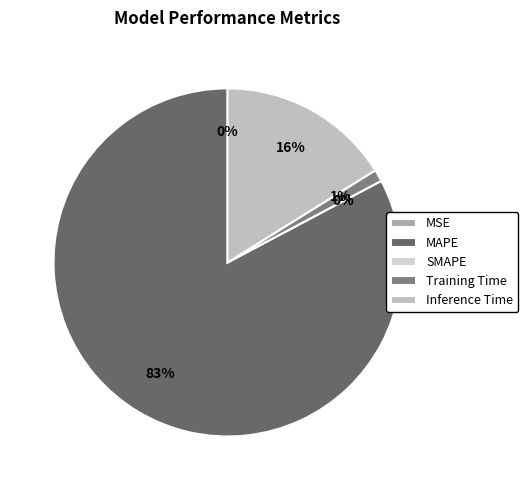

Count the number of slices in the pie.

5